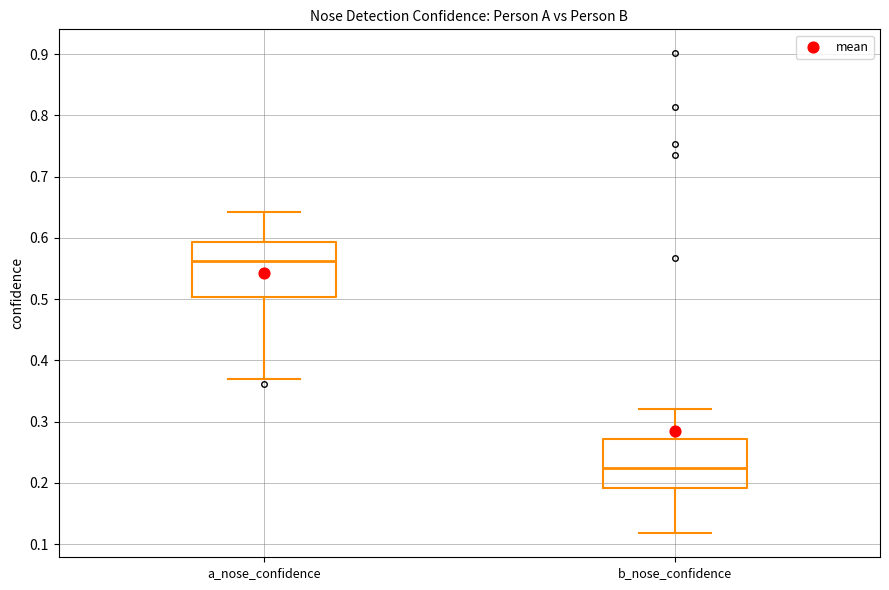

Which box's median line is the lowest?

b_nose_confidence